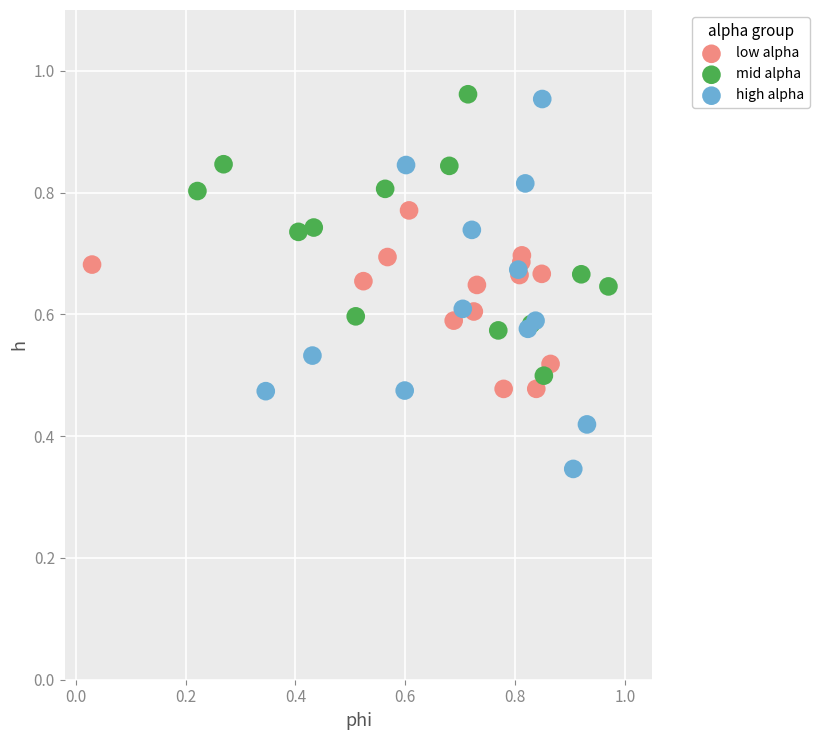

Which series has the widest spread of Y values?

high alpha